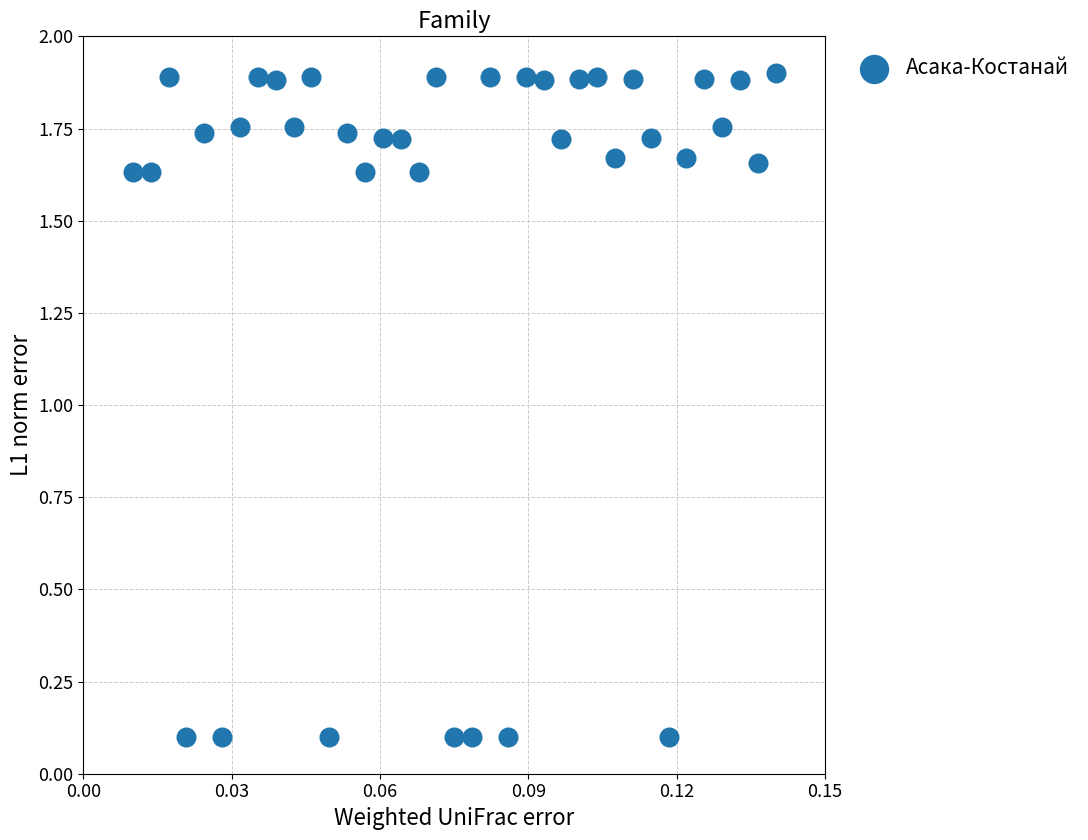

How many data points are displayed?

37